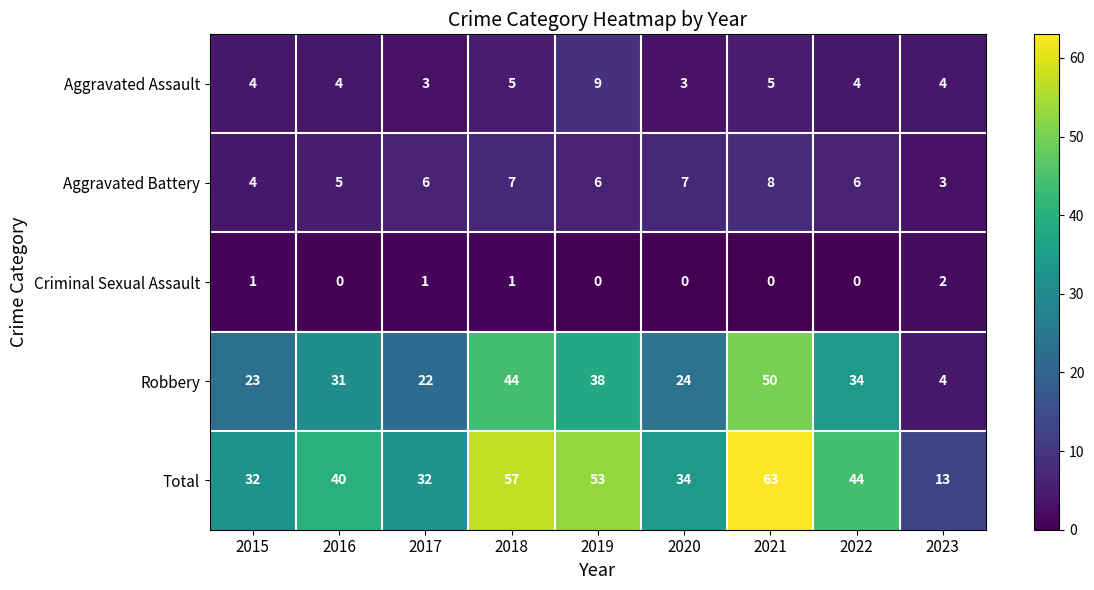

List the series in order of their peak value, lowest first.

Criminal Sexual Assault, Aggravated Battery, Aggravated Assault, Robbery, Total